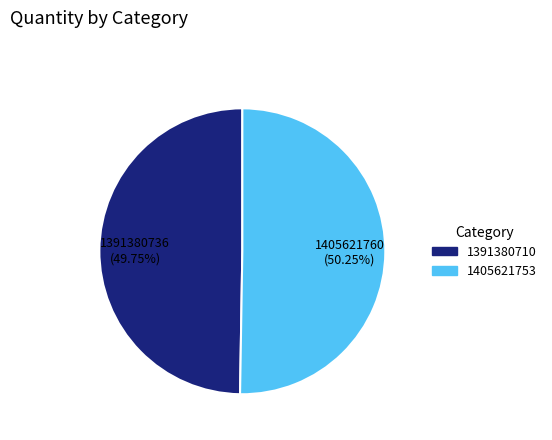

Combined, do 1405621753 and 1391380710 account for over 50%?

Yes